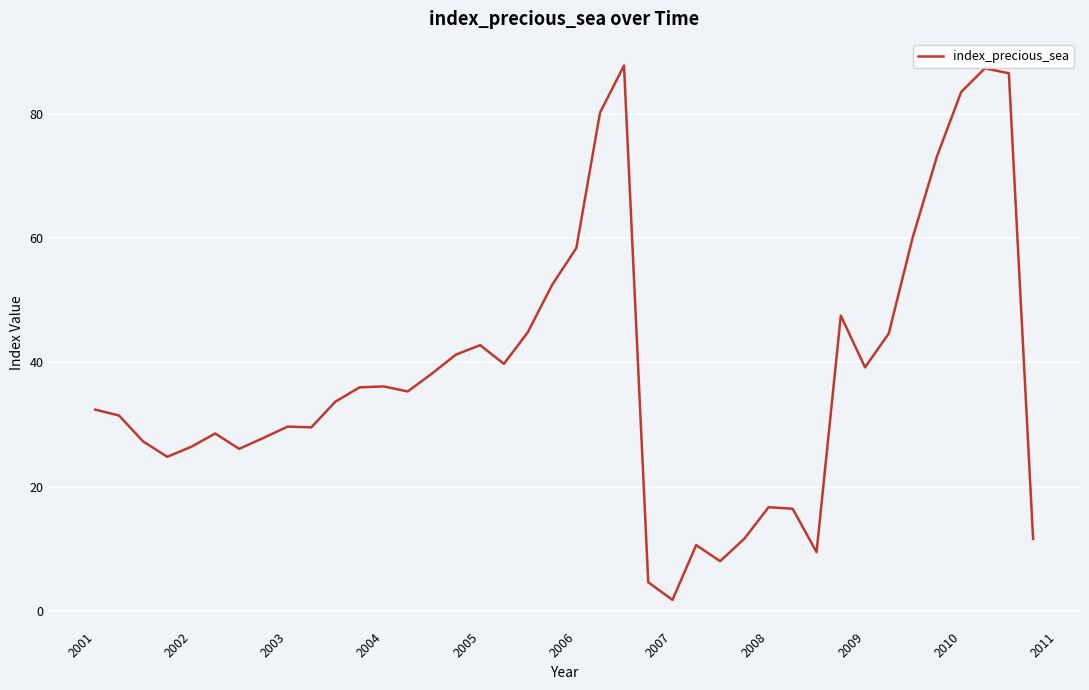

What is the difference between the maximum and minimum values?

86.0